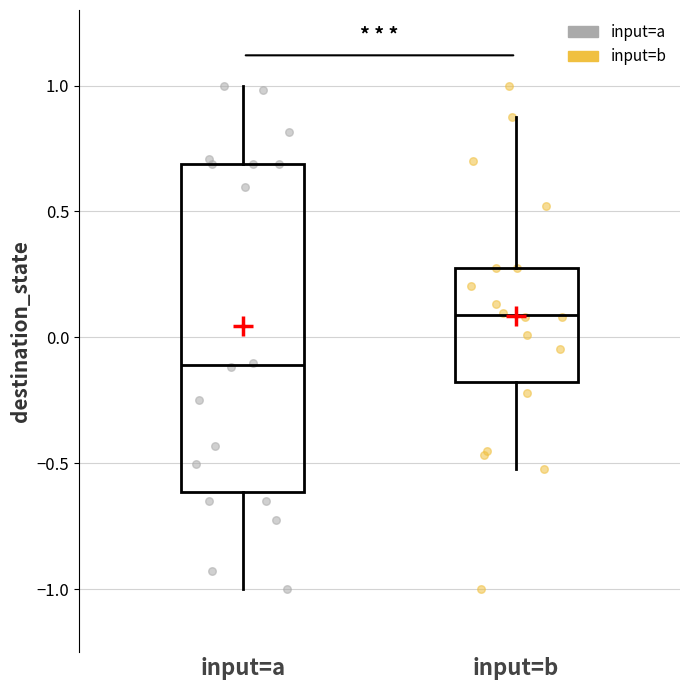

Reading left to right, transcribe this box plot: for each box, give where its median line is, the range the box spans, and where its two whiskers end, as read against the y-axis. The values are not printed on the chart, so give them approximately, as read against the axis.

input=a: median -0.10, box -0.60 to 0.70, whiskers -1.00 to 1.00
input=b: median 0.10, box -0.20 to 0.25, whiskers -0.50 to 0.90